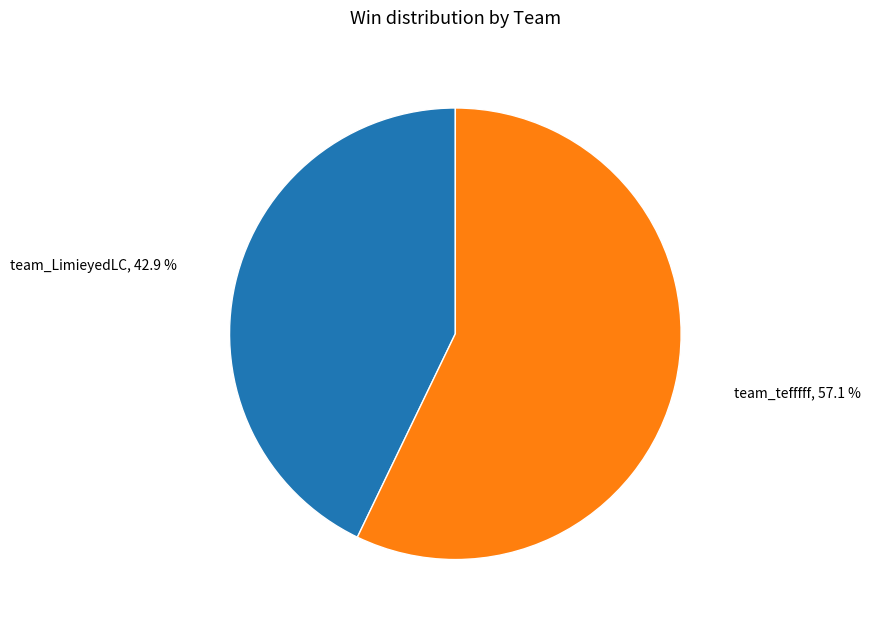

Between team_LimieyedLC and team_tefffff, which is larger?

team_tefffff